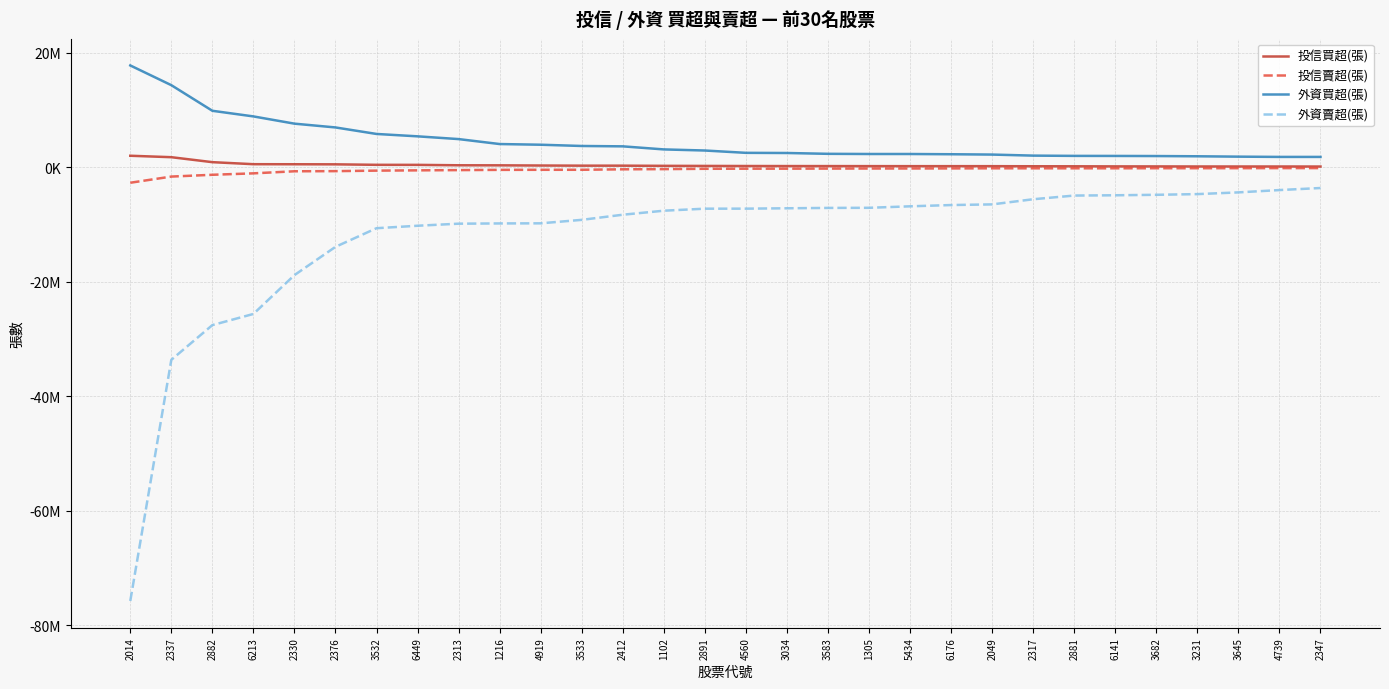

At which category is the sum across all series the highest?

2347